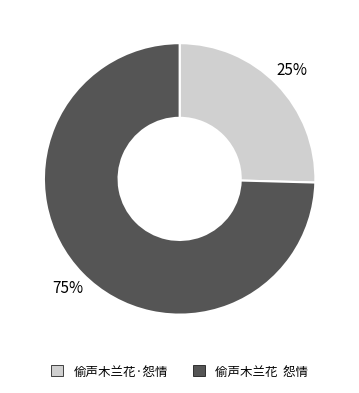

Is the sum of 偷声木兰花 怨情 and 偷声木兰花·怨情 greater than half?

Yes